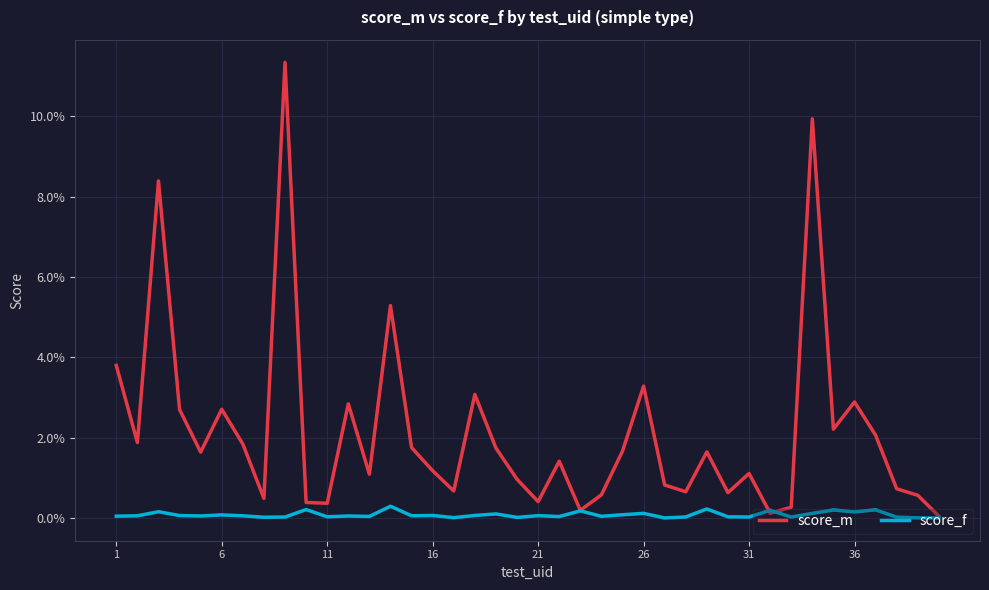

How many times do score_m and score_f cross each other?

2